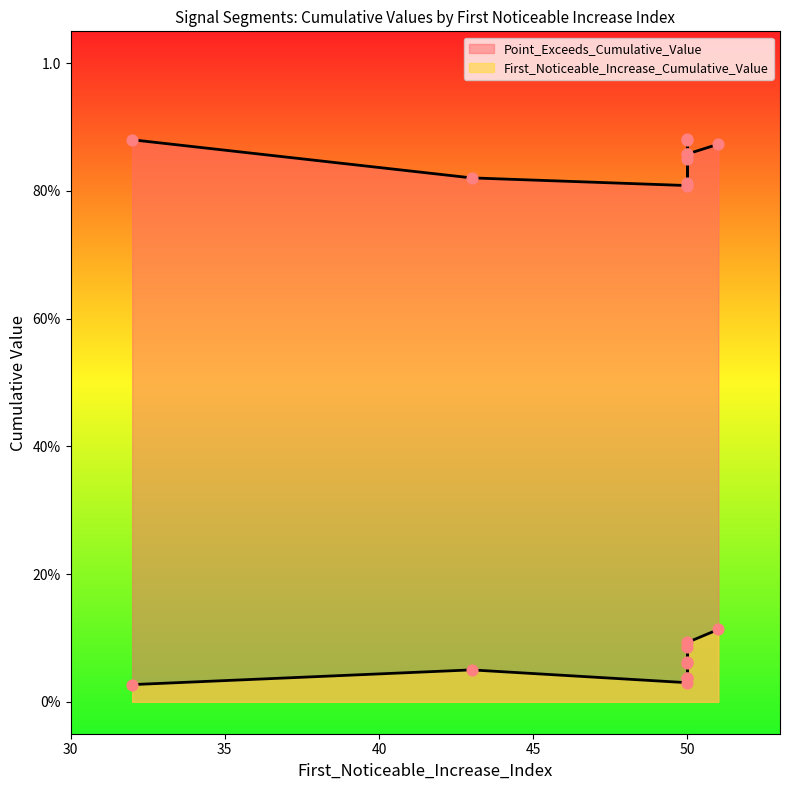

Which series reaches the minimum Y coordinate?

First_Noticeable_Increase_Cumulative_Value